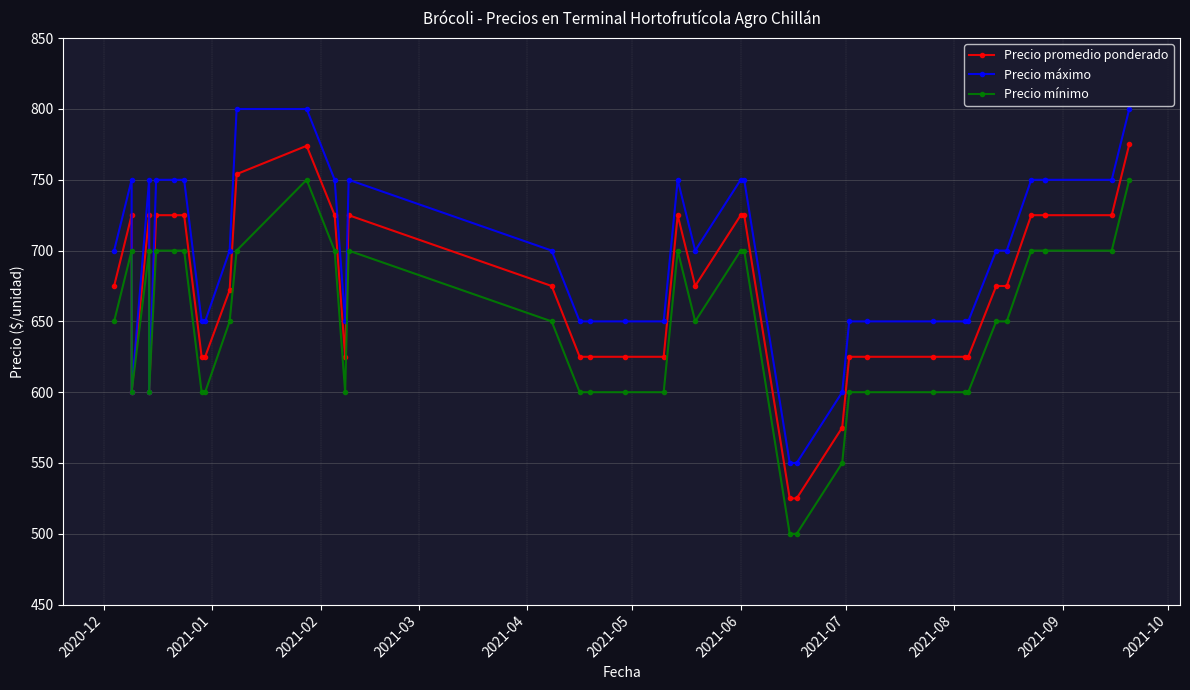

How many data points does each series have?

40